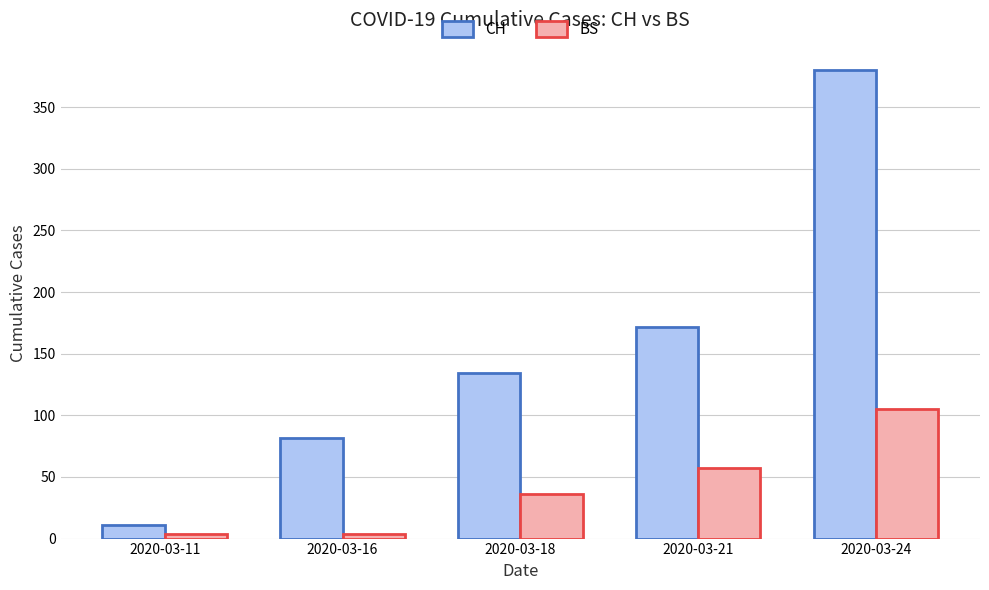

Rank the categories by CH value from highest to lowest.

2020-03-24, 2020-03-21, 2020-03-18, 2020-03-16, 2020-03-11